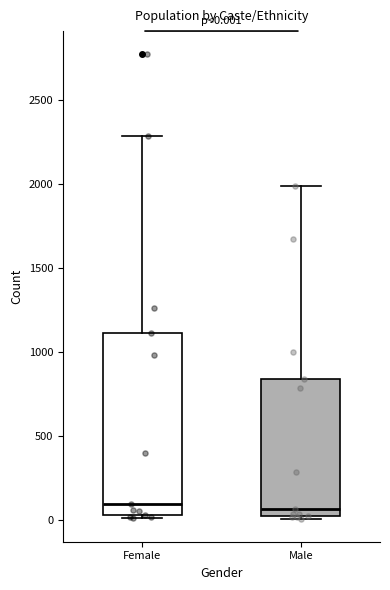

Which box is the tallest, from its lower edge to its upper edge?

Female